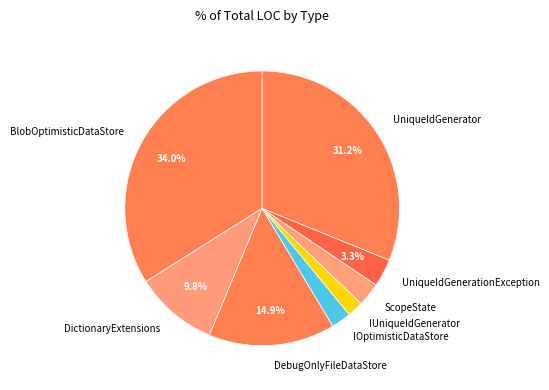

What is the largest slice in the pie chart?

BlobOptimisticDataStore